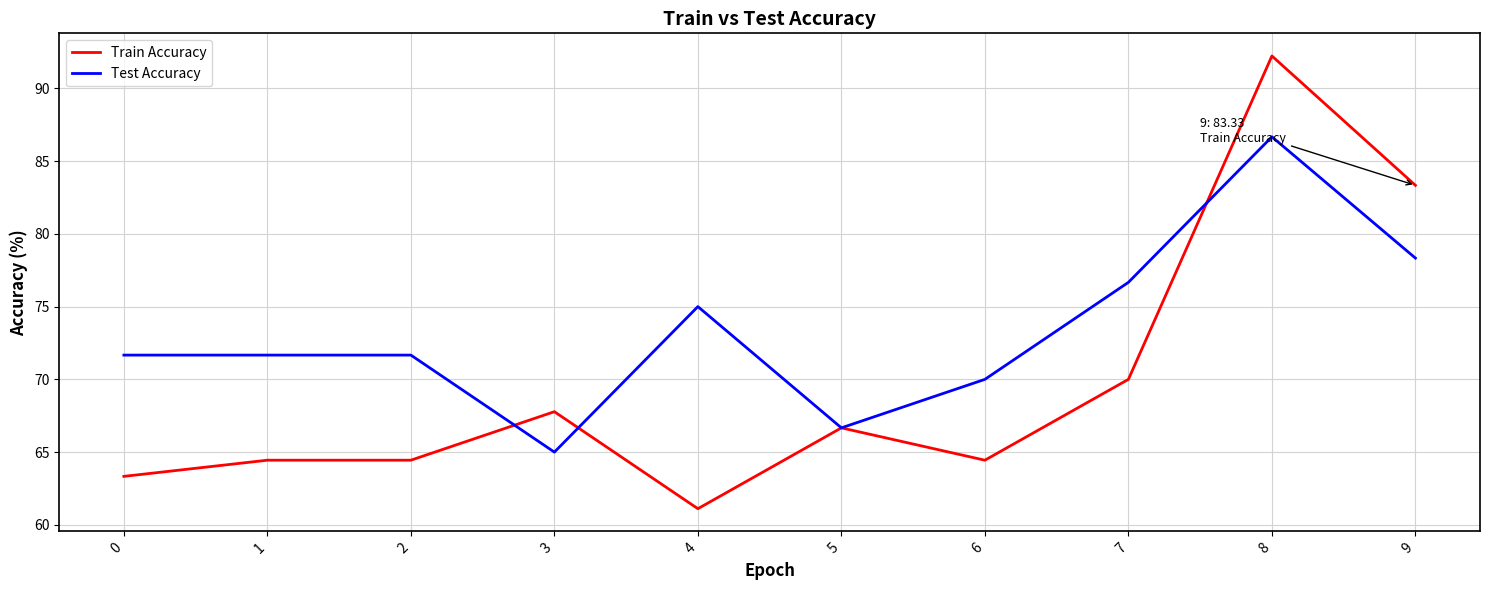

How many values in the Train Accuracy series are below 66?

5